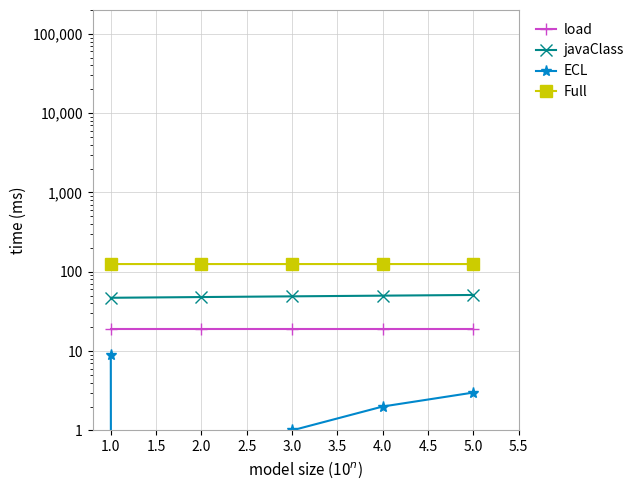

What is the sum of the Full values at 4.0 and 3.0?

250.3